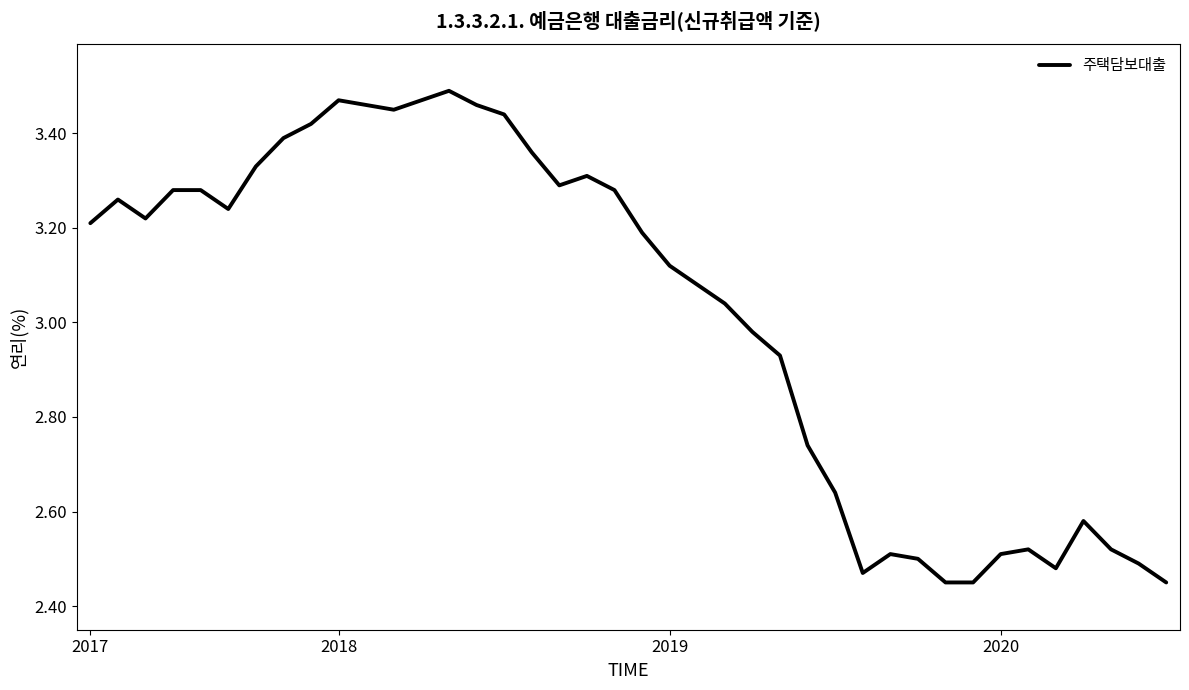

What is the difference between the maximum and minimum values?

1.0